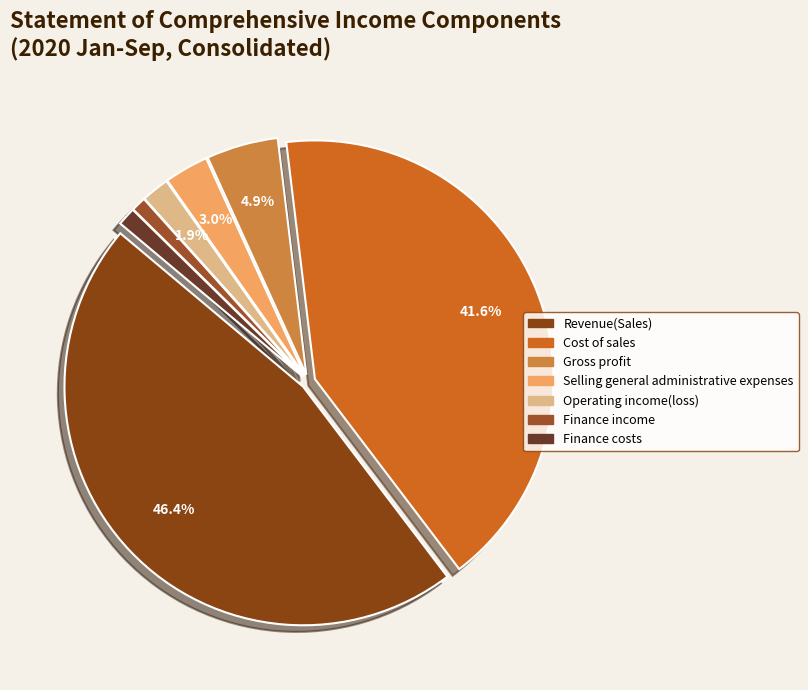

What is the ratio of the value at Cost of sales to the value at Operating income(loss)?

22.2